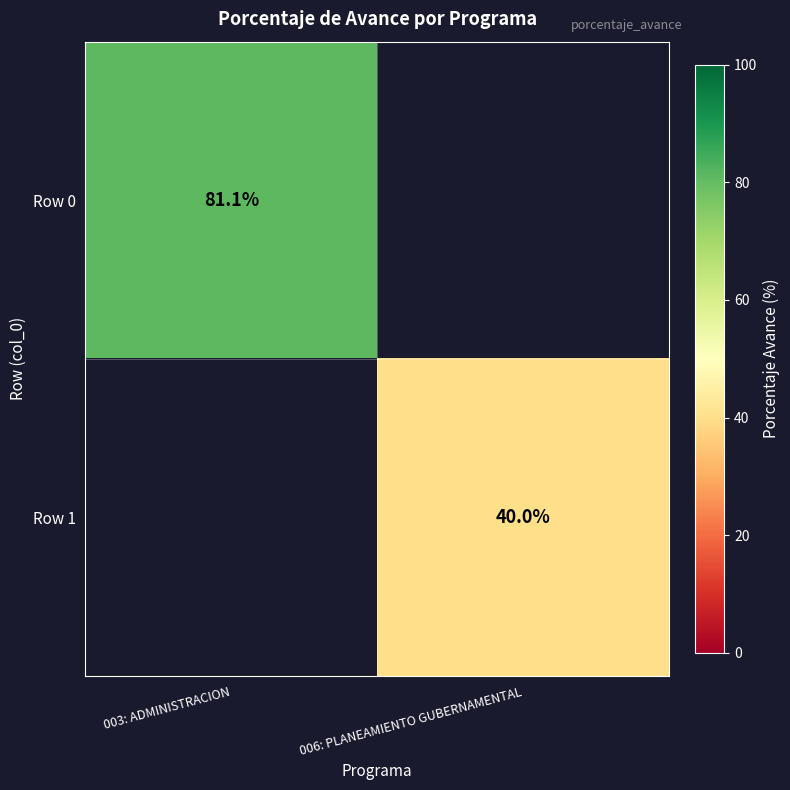

True or false: Row 0 has a value of 81.1 at 003: ADMINISTRACION.

True